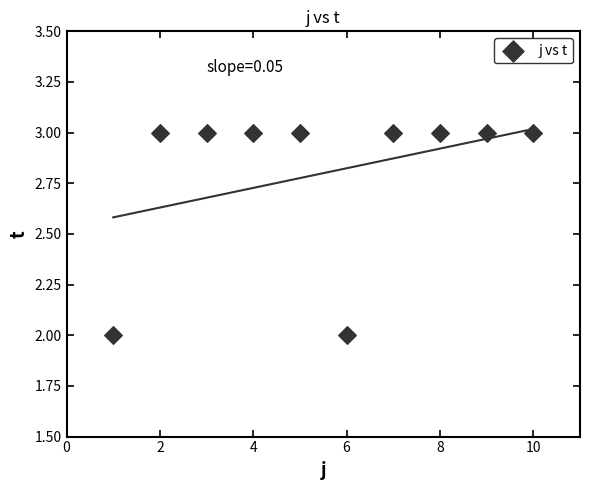

What is the range of X values (max minus min)?

9